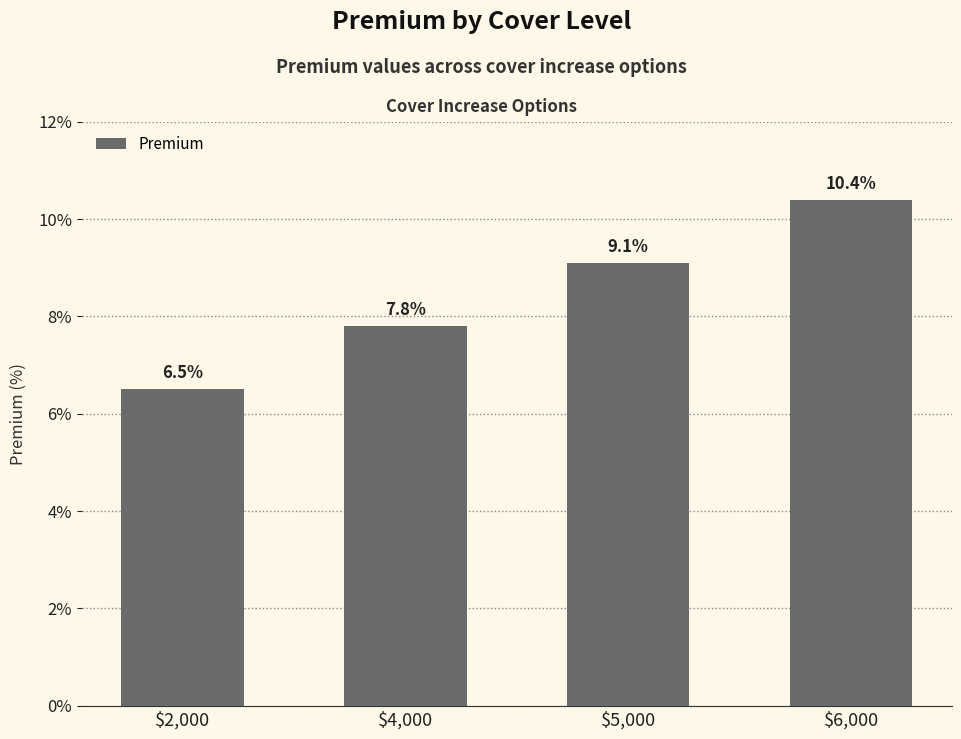

True or false: the data shows 4.3 at $2,000.

False